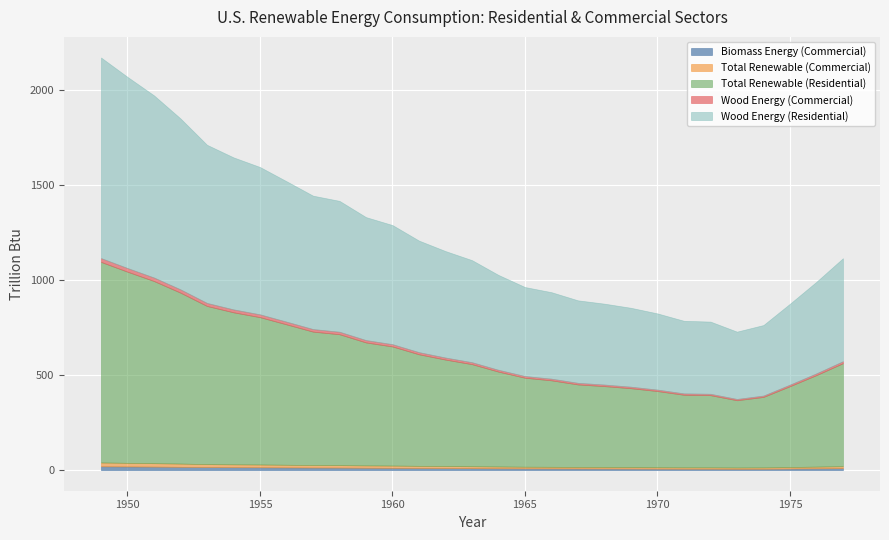

At how many categories does at least one series exceed 860?

4